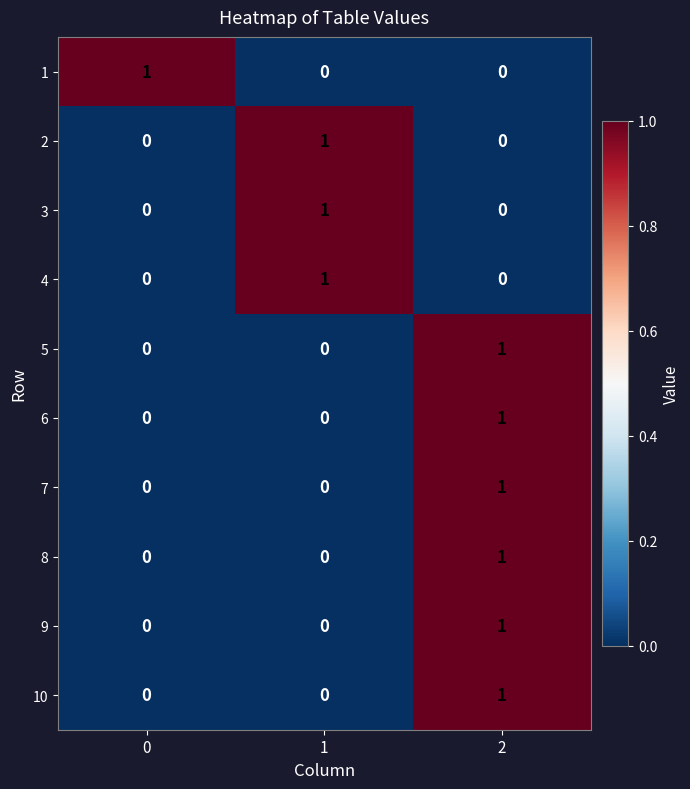

The 7 series shows 0 at 0. True or false?

True